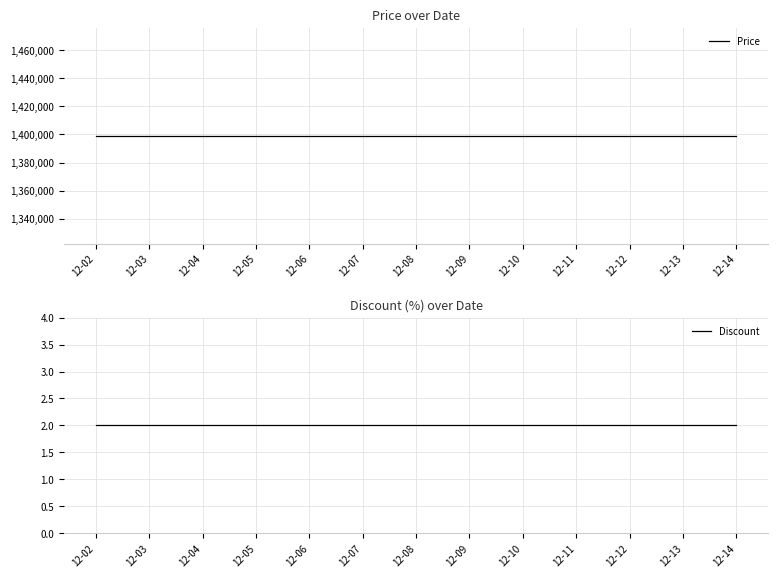

How many distinct data groups are displayed?

2